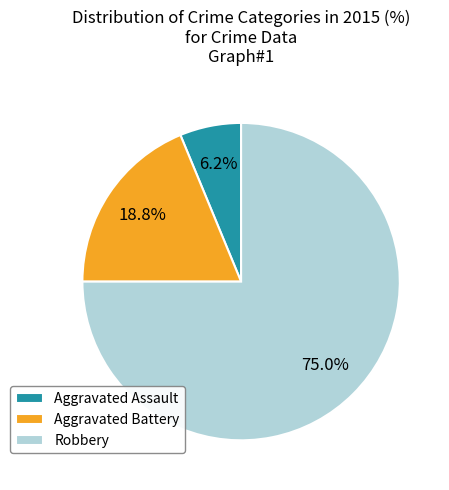

To the nearest percent, what percentage of the pie is Aggravated Battery?

19%